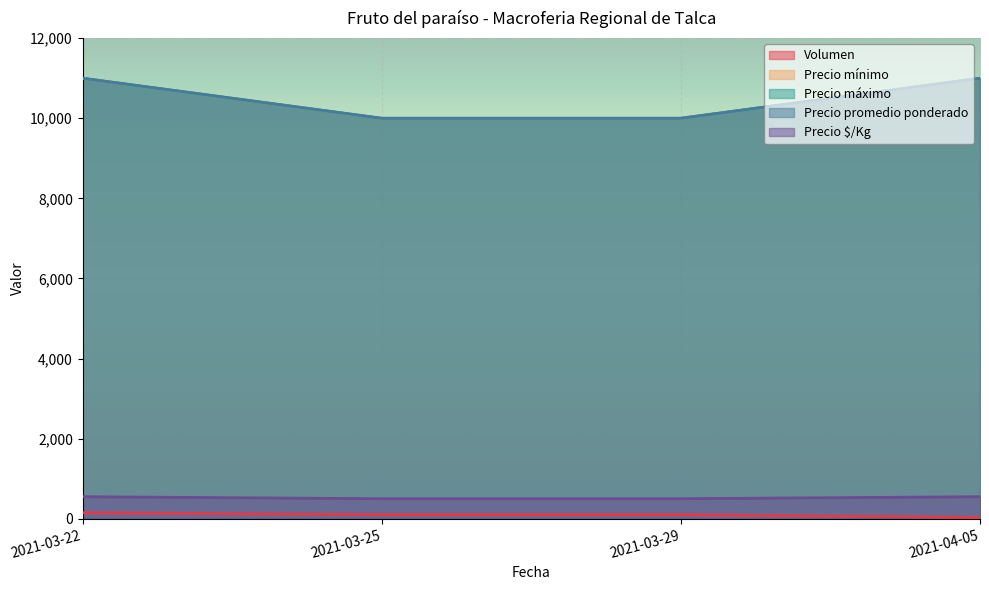

What is the value of the Precio promedio ponderado point at the 1st from the left?

11000